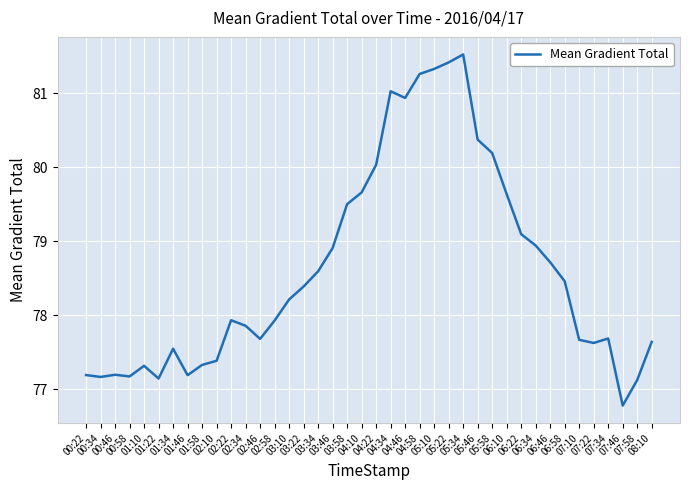

True or false: the data shows 78.5 at 06:58.

True